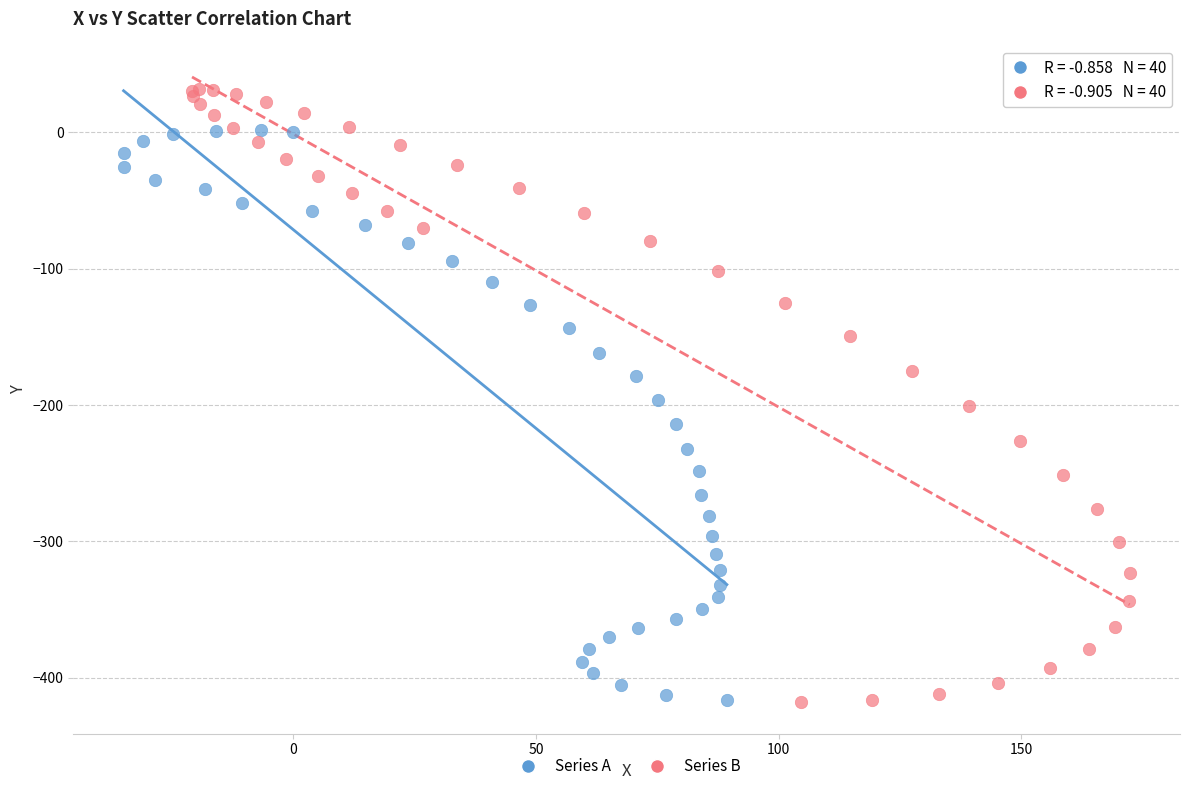

What are all the series names shown in the legend?

Series A, Series B